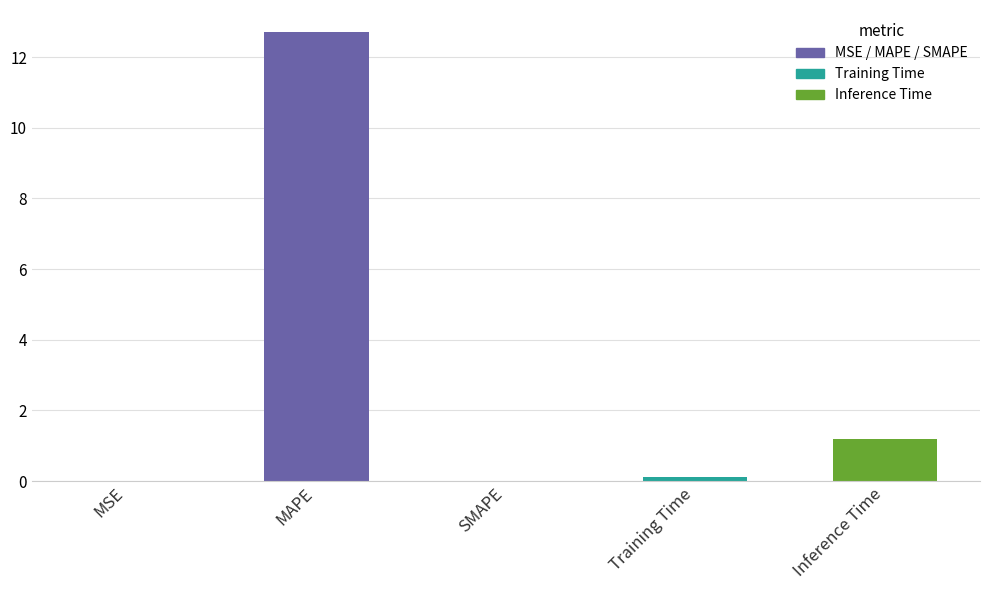

What is the sum of all values?

14.0